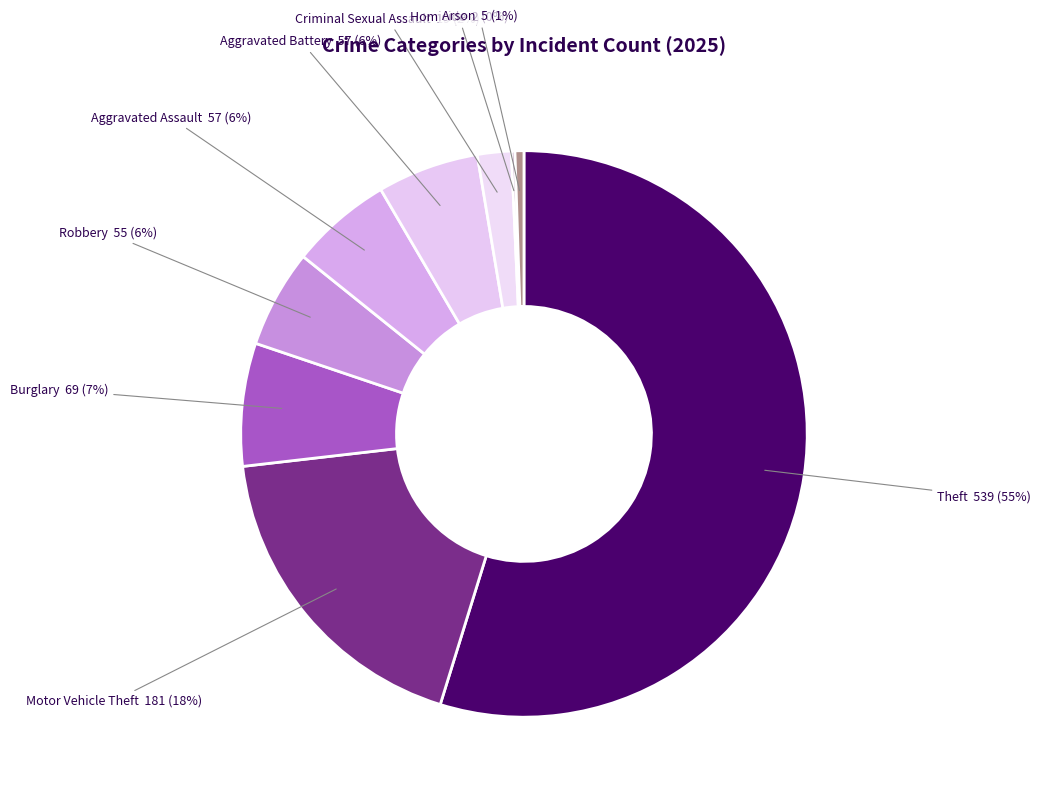

To the nearest percent, what is the difference between the largest and smallest slice percentages?

55%